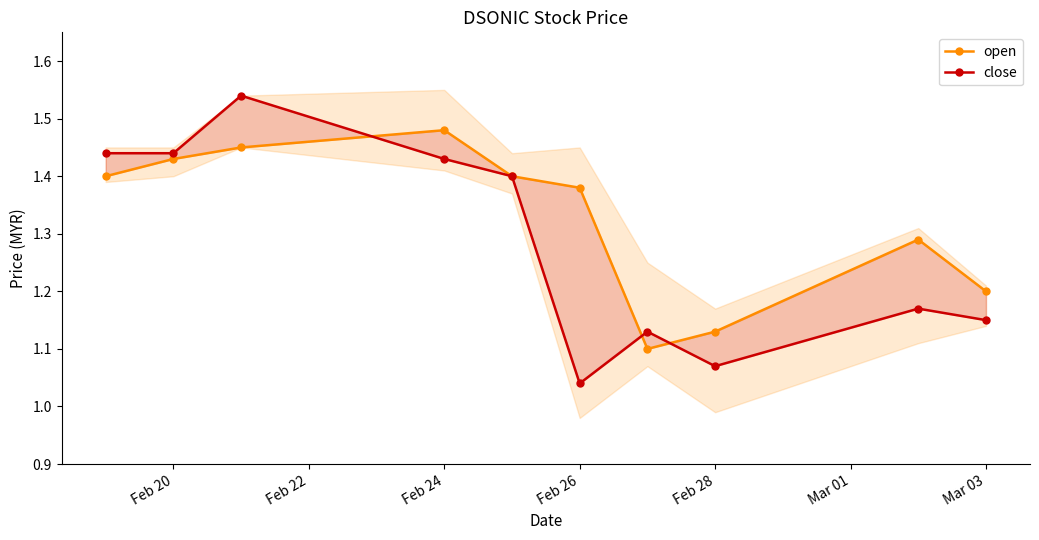

The value of open at Mar 03 is 0.8. True or false?

False